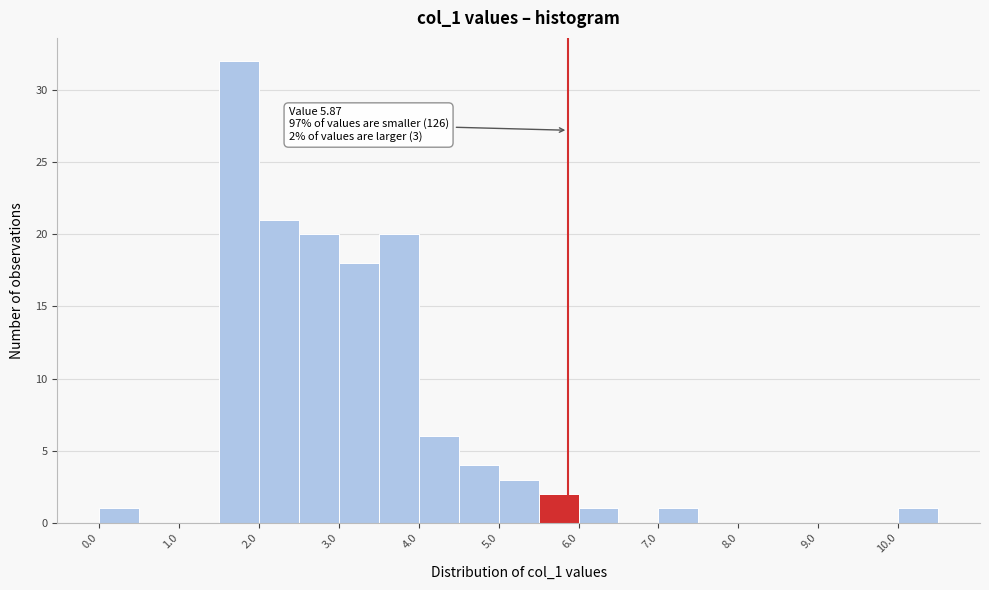

Over which range of the x-axis is the bar tallest?

1.5 to 2.0